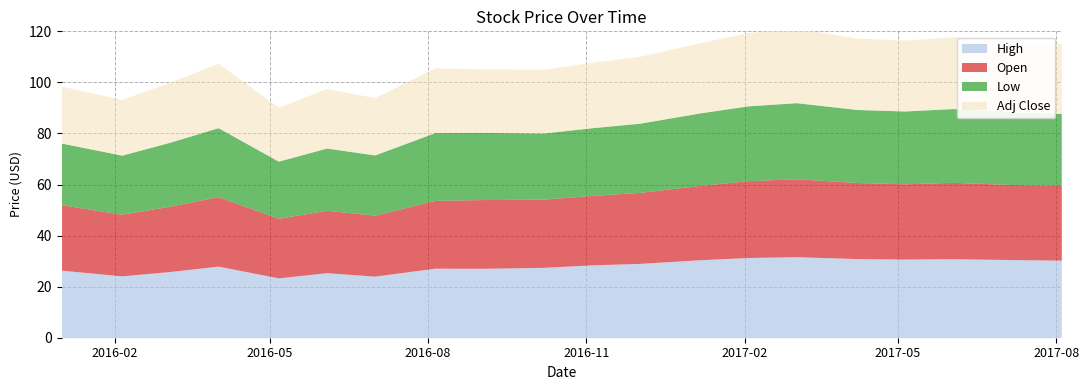

Rank the categories by Low value from highest to lowest.

2017-03-03, 2017-02-03, 2017-06-02, 2017-04-07, 2017-05-05, 2017-01-06, 2017-07-07, 2017-08-04, 2016-12-02, 2016-04-01, 2016-08-05, 2016-11-04, 2016-09-02, 2016-10-07, 2016-03-04, 2016-06-03, 2016-01-01, 2016-07-01, 2016-02-05, 2016-05-06